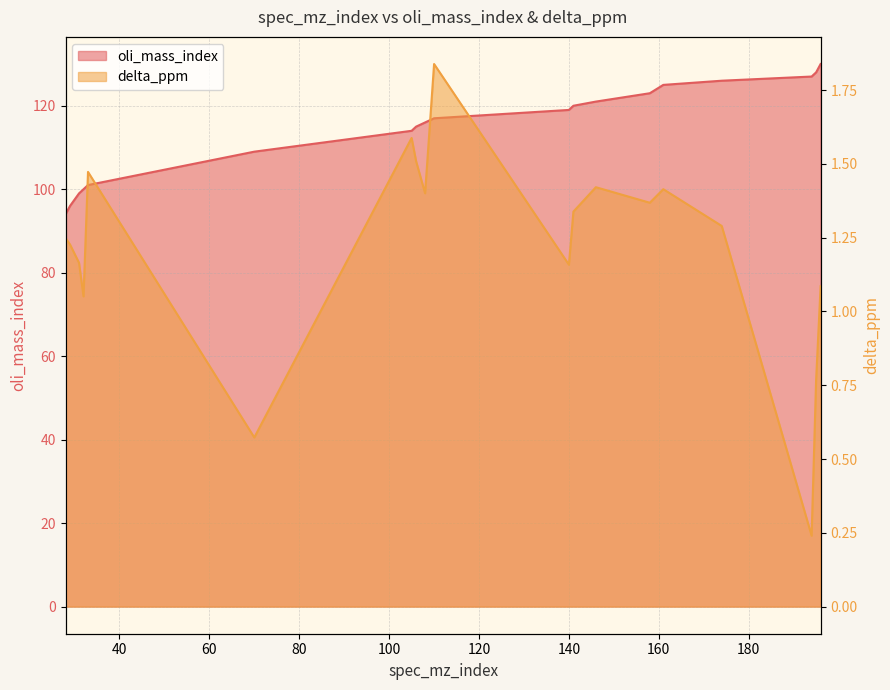

What is the approximate value of oli_mass_index at 146?

121.0